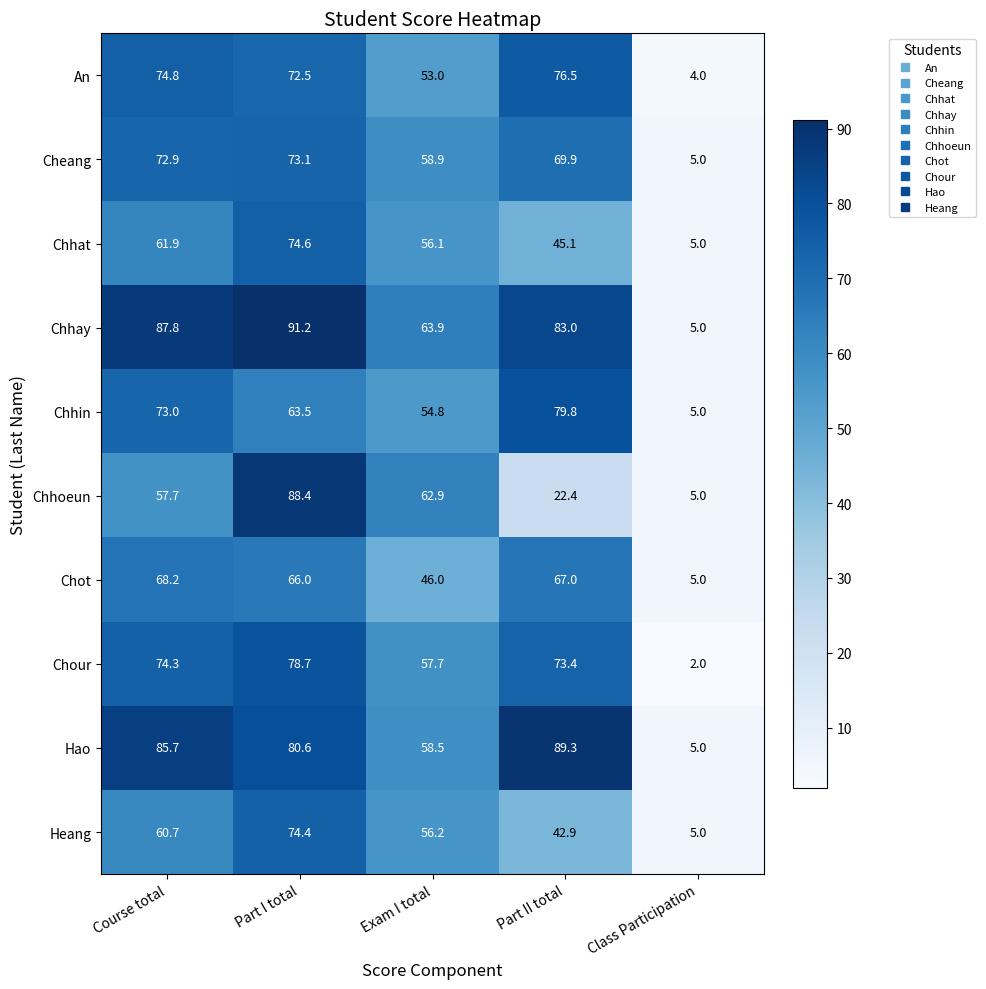

Which series has the largest total across all categories?

Chhay